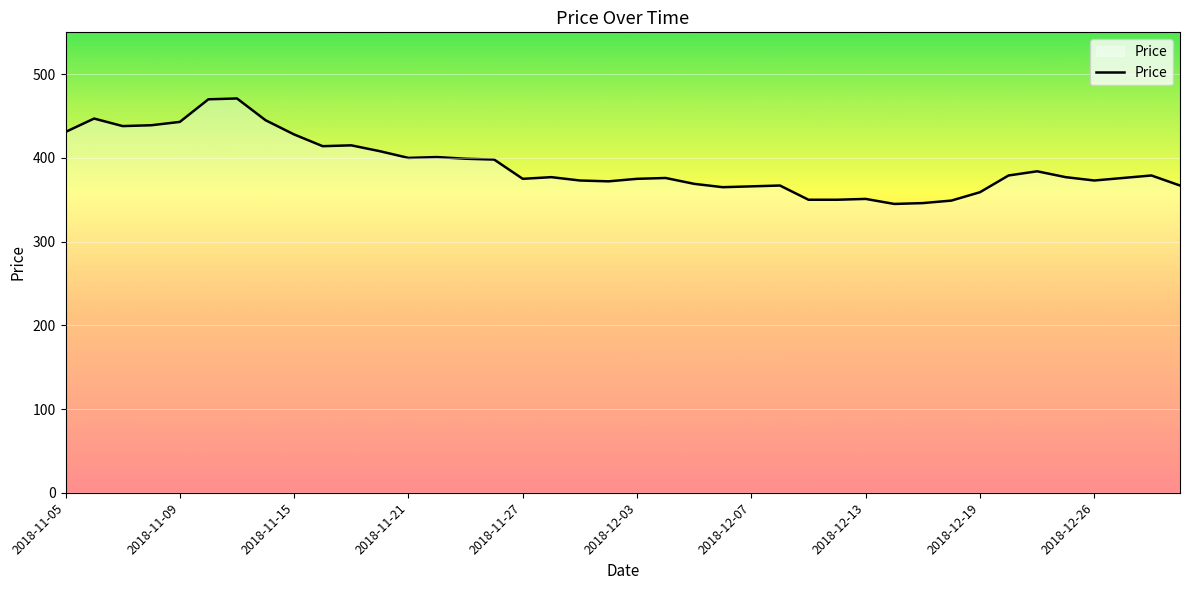

True or false: the data has more than 0 interior local peaks.

True